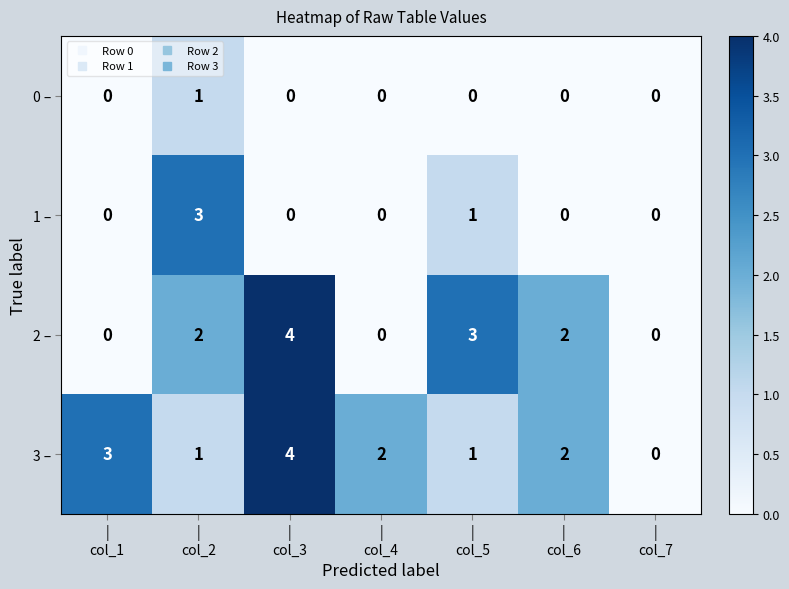

What is the difference between the highest and lowest values at |
col_6?

2